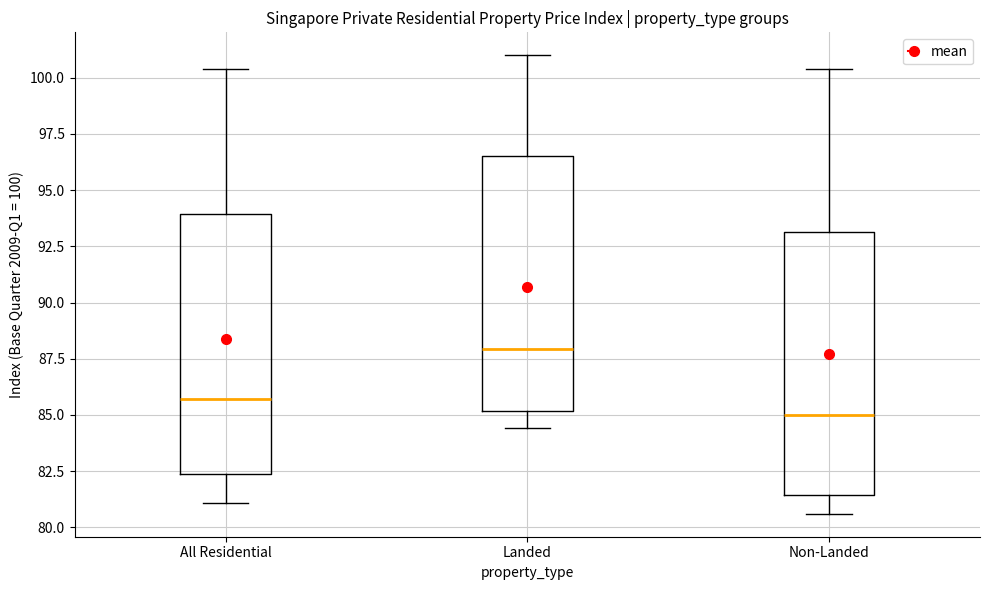

Which box has the lowest median line?

Non-Landed